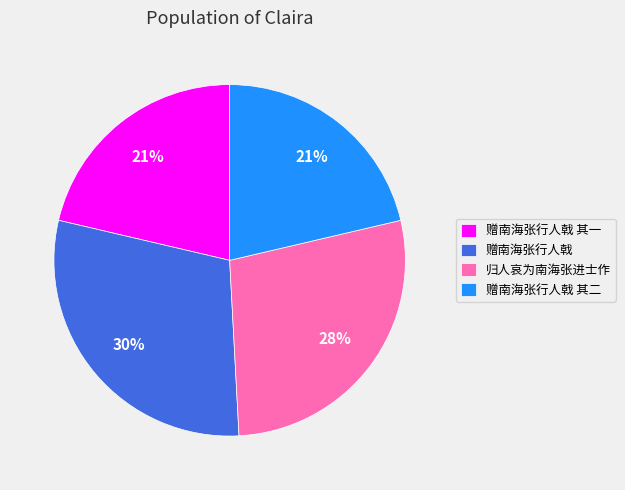

How many slices are in this pie chart?

4